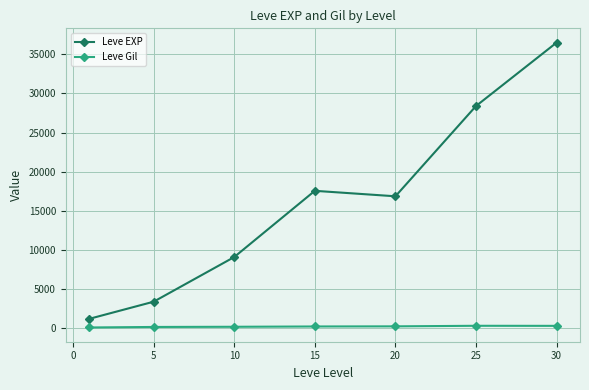

What is the highest value of the Leve EXP series?

36492.5